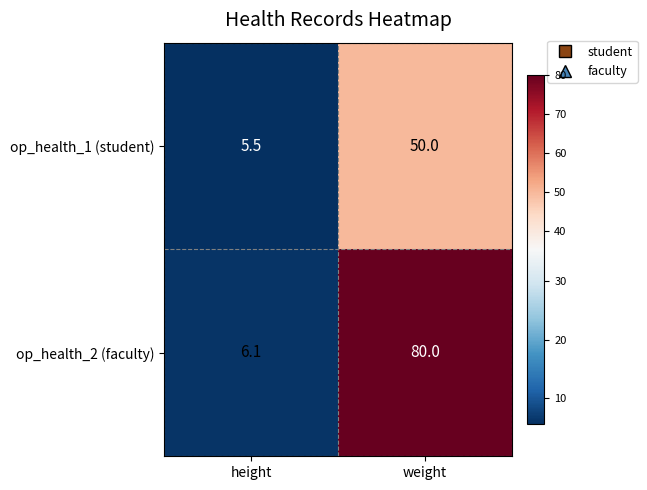

Reading right to left, transcribe all the data shown in this chart.

op_health_1 (student): weight=50.0	height=5.5
op_health_2 (faculty): weight=80.0	height=6.1